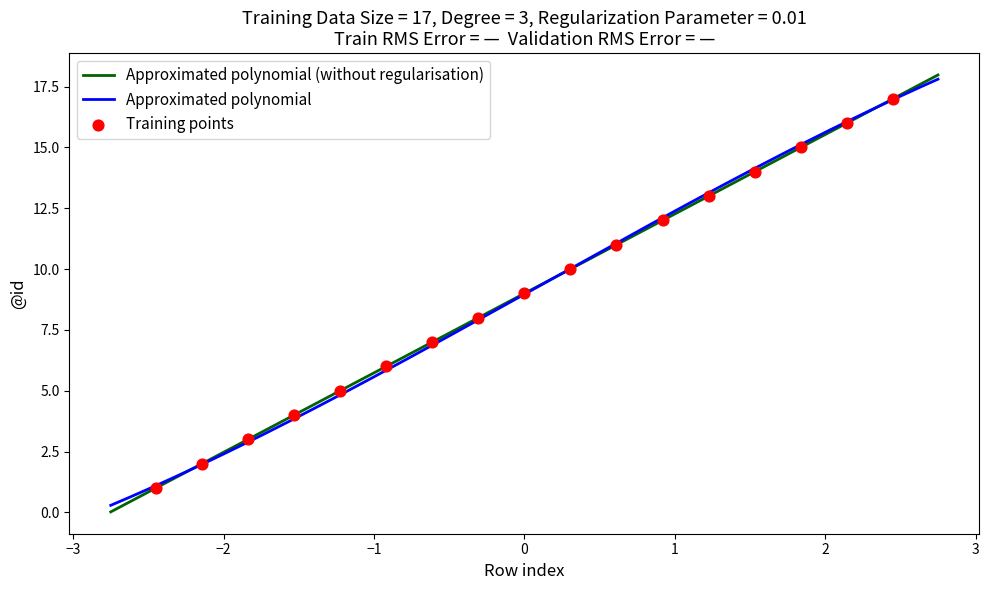

Between 2 and 0, which is larger?

2